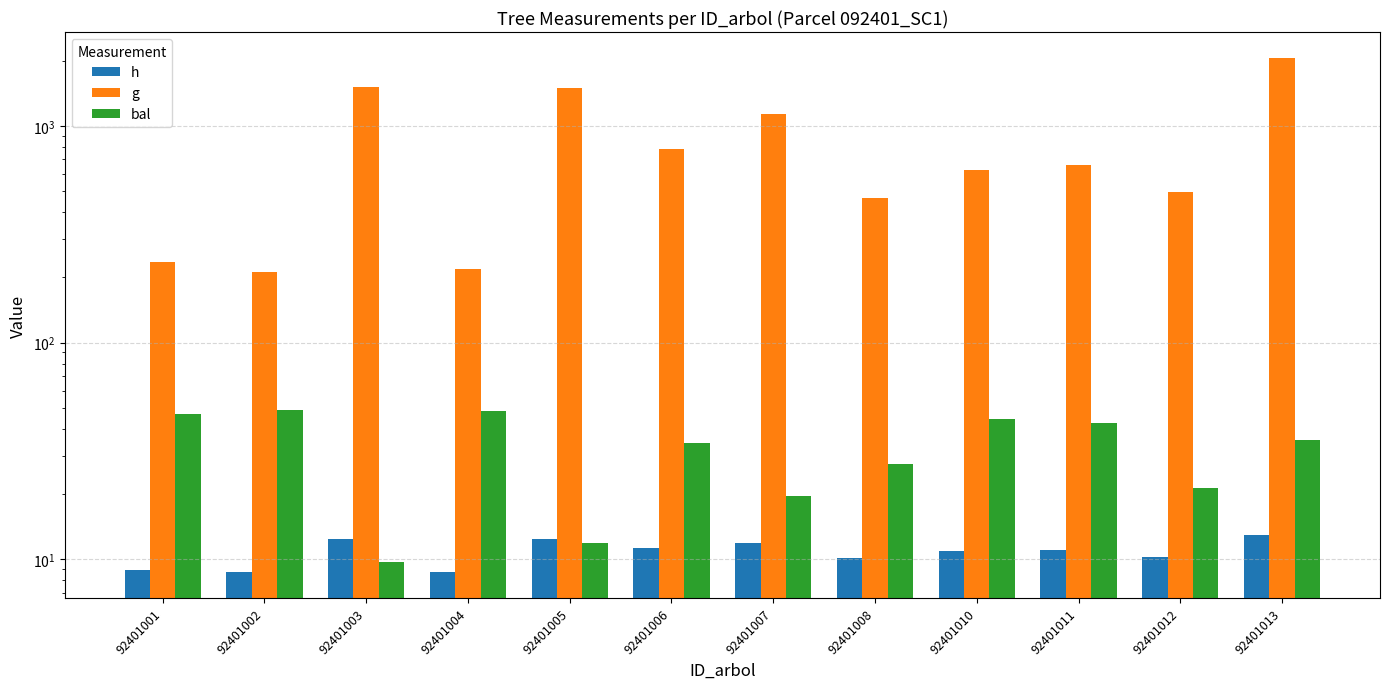

How many data points does each series have?

12